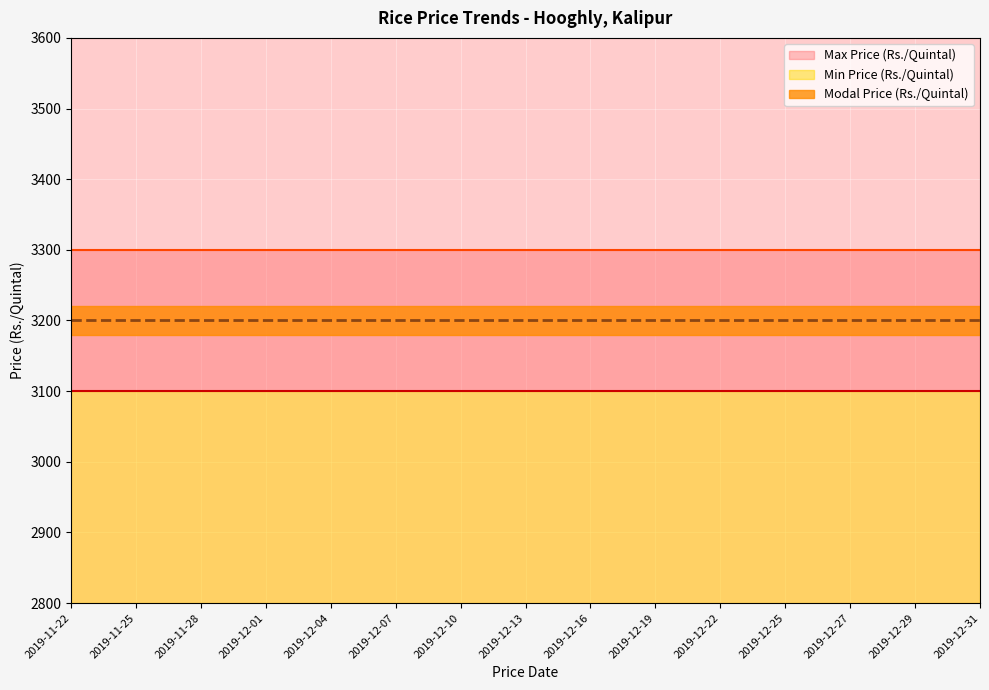

The Max Price (Rs./Quintal) series shows 834 at 2019-12-16. True or false?

False